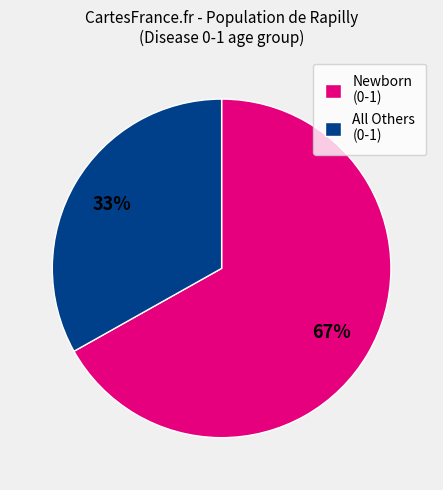

To the nearest percent, what percentage of the pie is All Others (0-1)?

33%